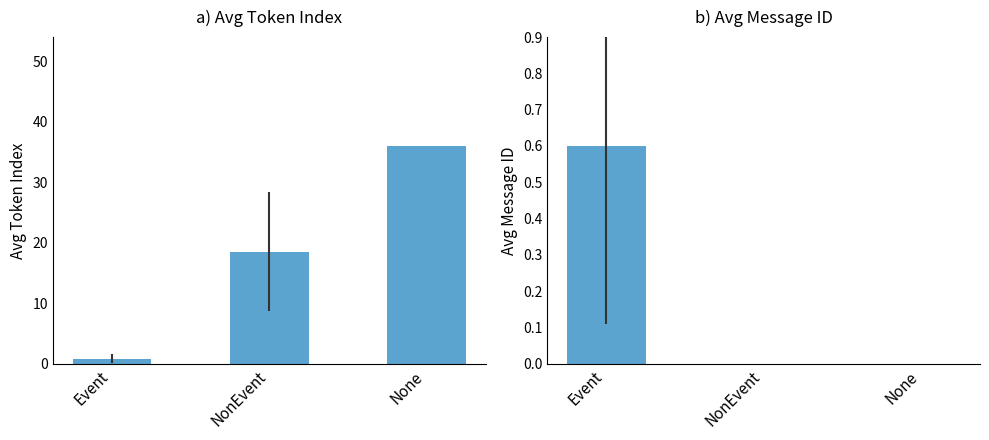

Is it true that Avg Message ID equals 0.4 at NonEvent?

False